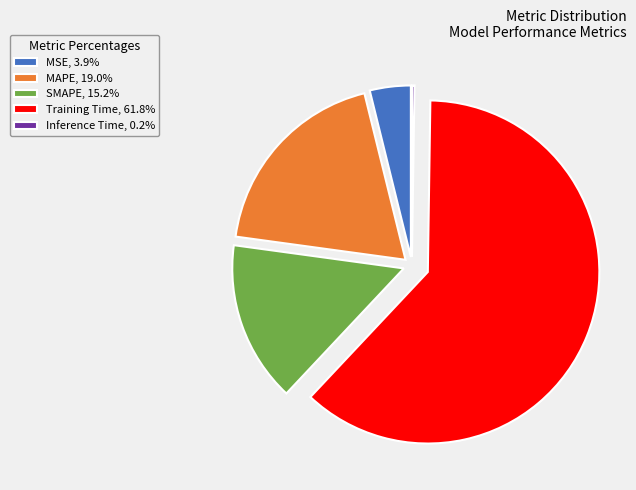

Which slice represents more than half of the pie?

Training Time